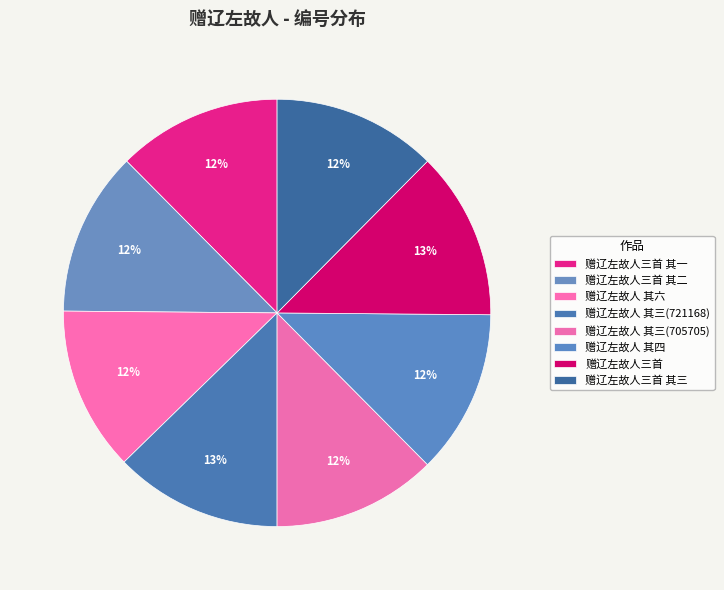

Is there a majority slice in this chart?

No